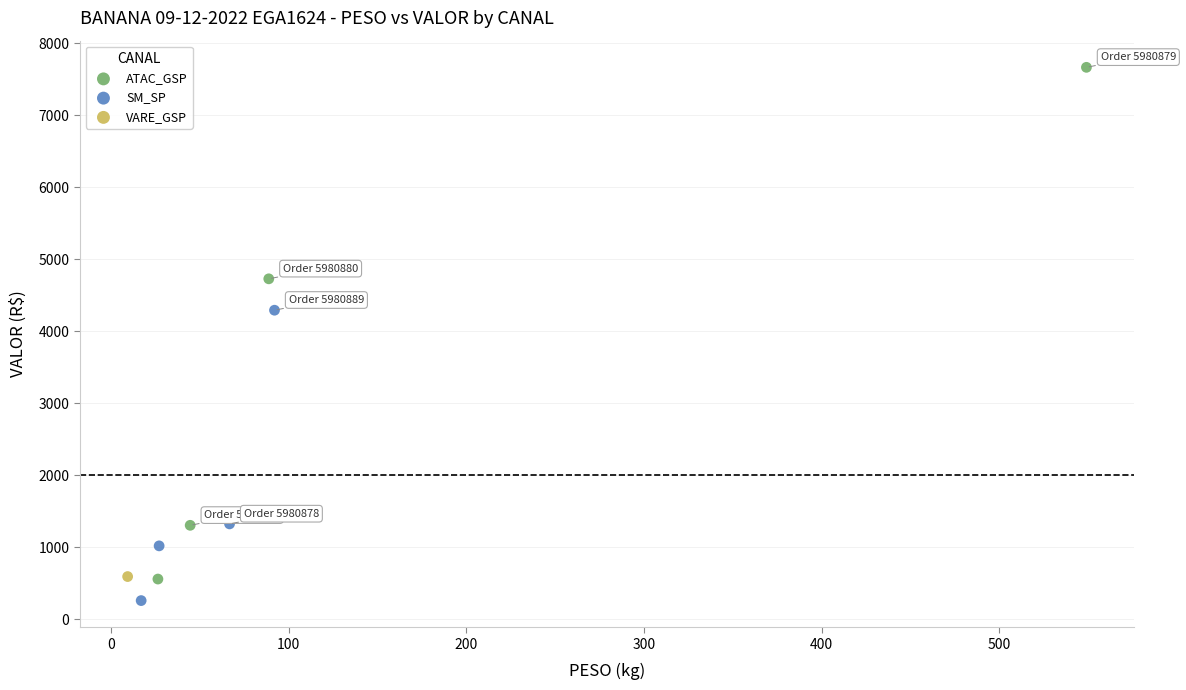

Which series contains the highest Y value?

ATAC_GSP